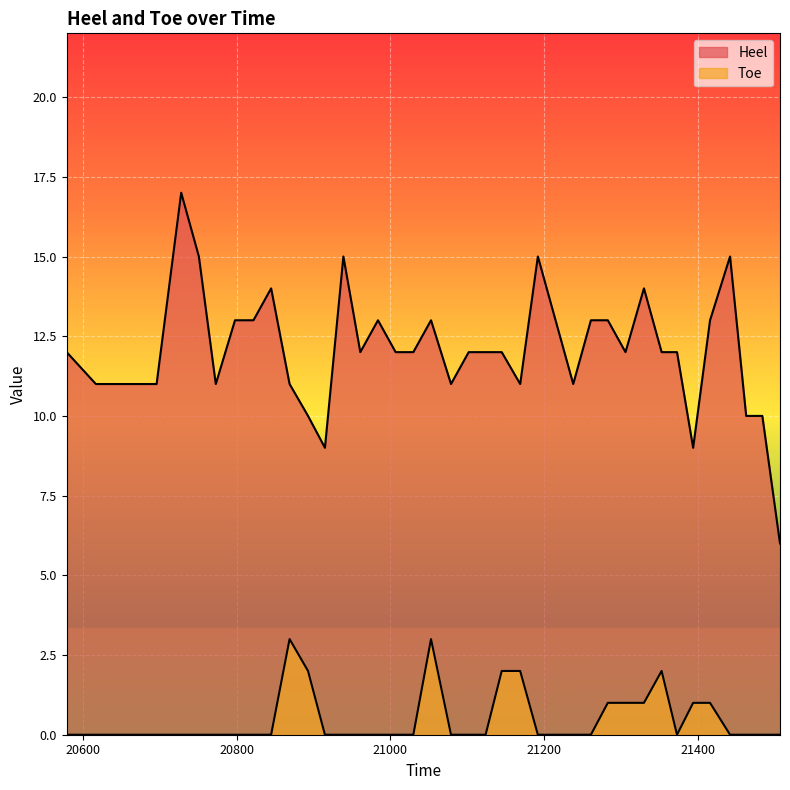

Reading right to left, what are all the values shown in this chart?

Heel: 6	10	10	15	13	9	12	12	14	12	13	13	11	13	15	11	12	12	12	11	13	12	12	13	12	15	9	10	11	14	13	13	11	15	17	11	11	11	12
Toe: 0	0	0	0	1	1	0	2	1	1	1	0	0	0	0	2	2	0	0	0	3	0	0	0	0	0	0	2	3	0	0	0	0	0	0	0	0	0	0